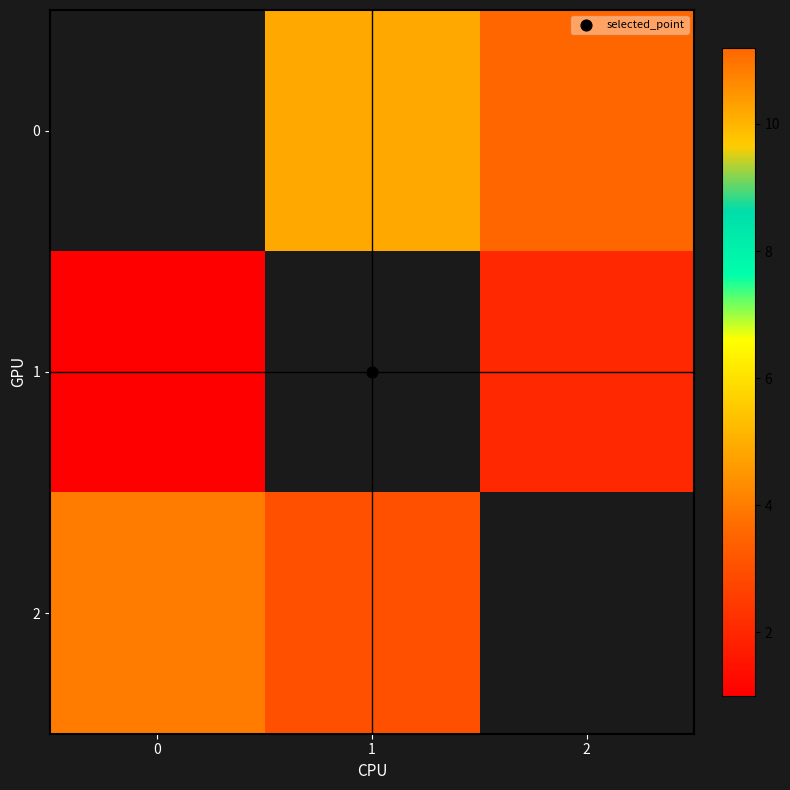

The 0 series shows 10.2 at 1. True or false?

True